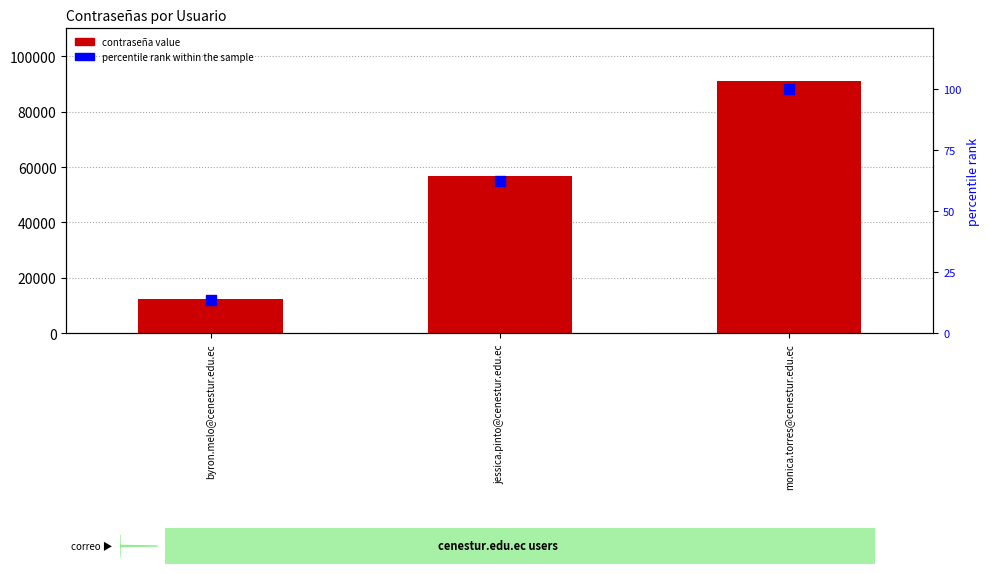

At which category is the sum across all series the highest?

monica.torres@cenestur.edu.ec